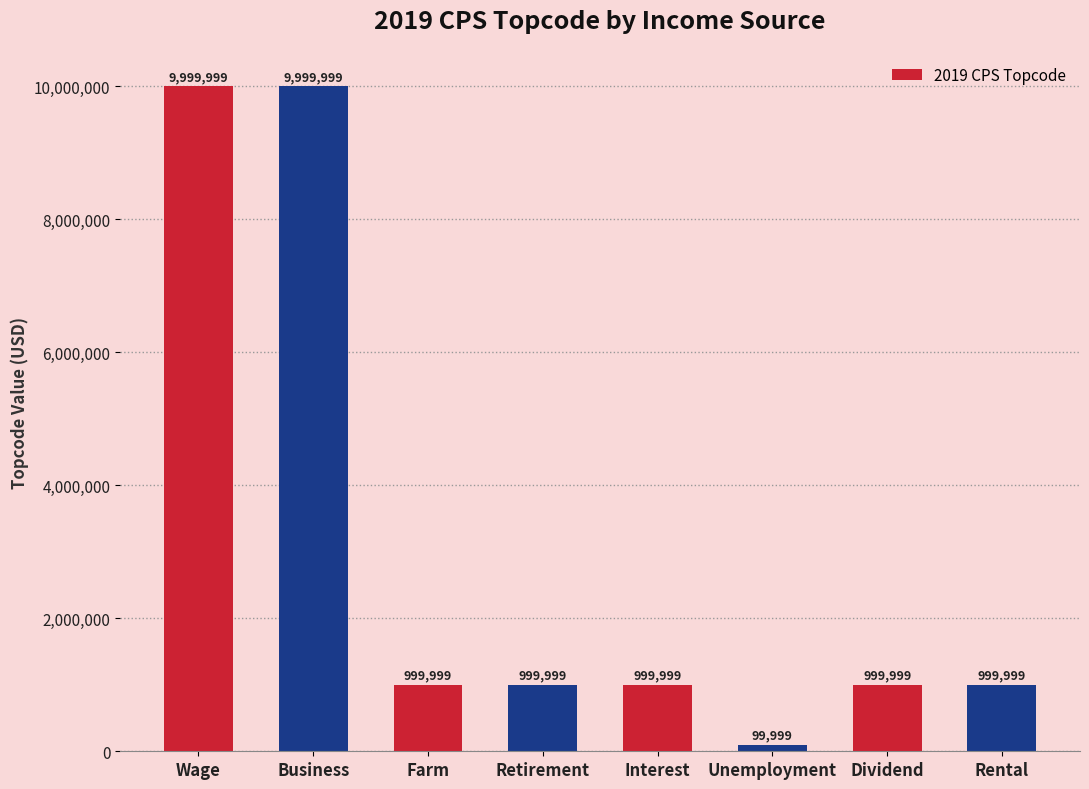

What is the ratio of the value at Business to the value at Rental?

10.0